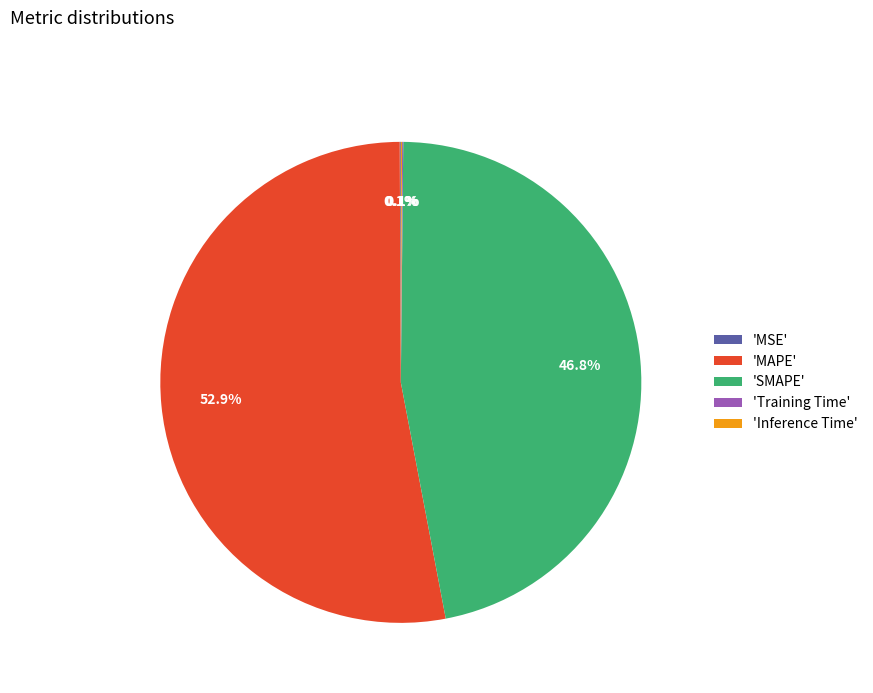

Approximately how many times larger is the value at 'SMAPE' compared to 'MAPE'?

0.9